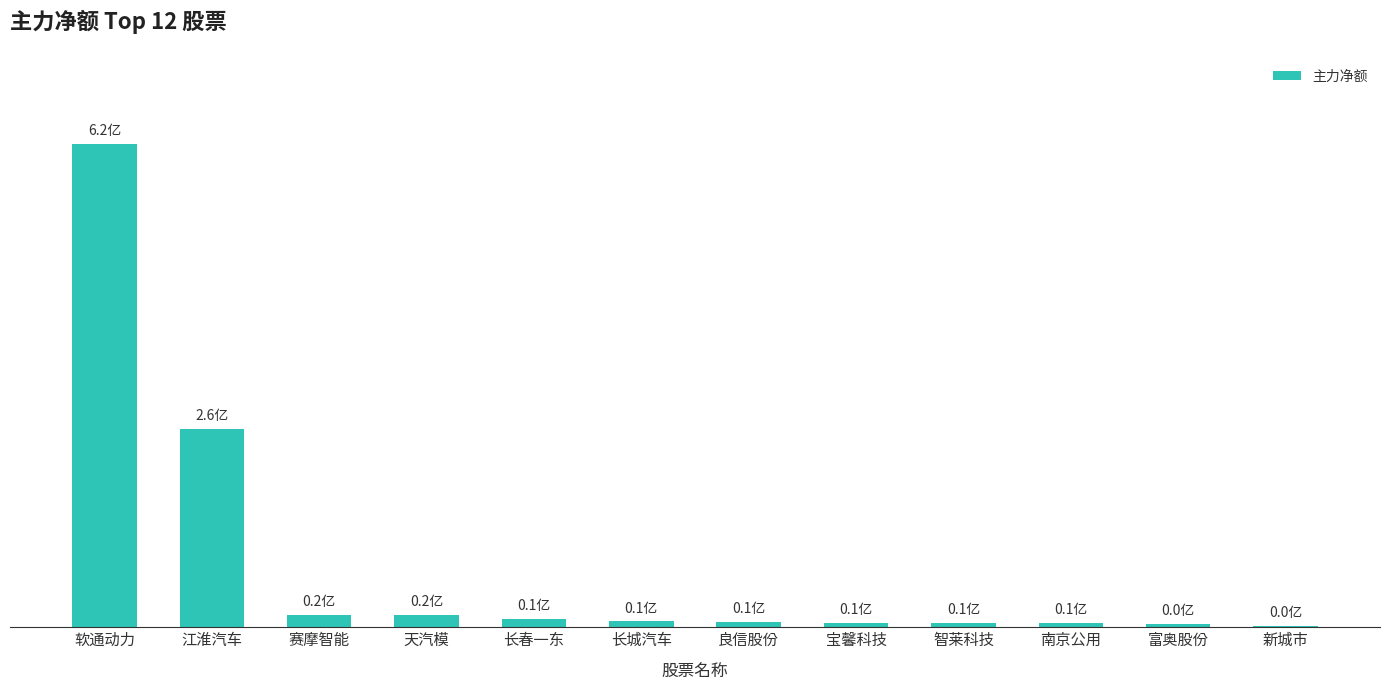

What is the maximum value shown in the chart?

623097648